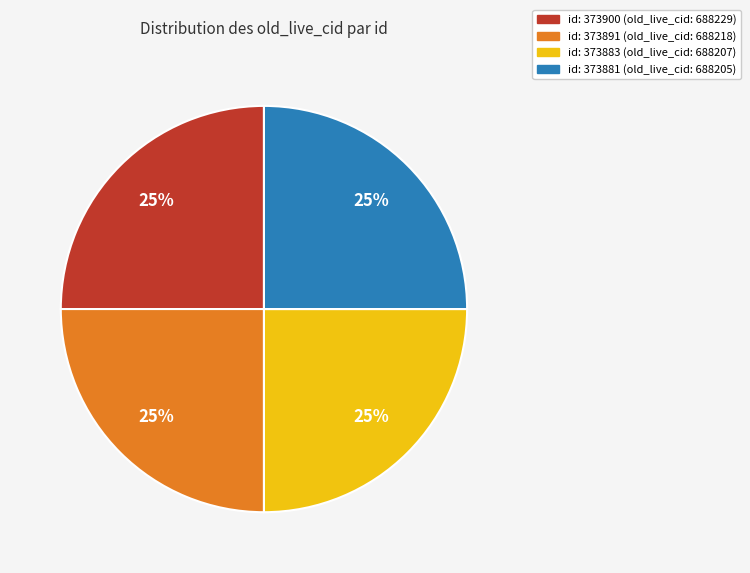

Is it true that id: 373881 (old_live_cid: 688205) is 39% of the pie?

False